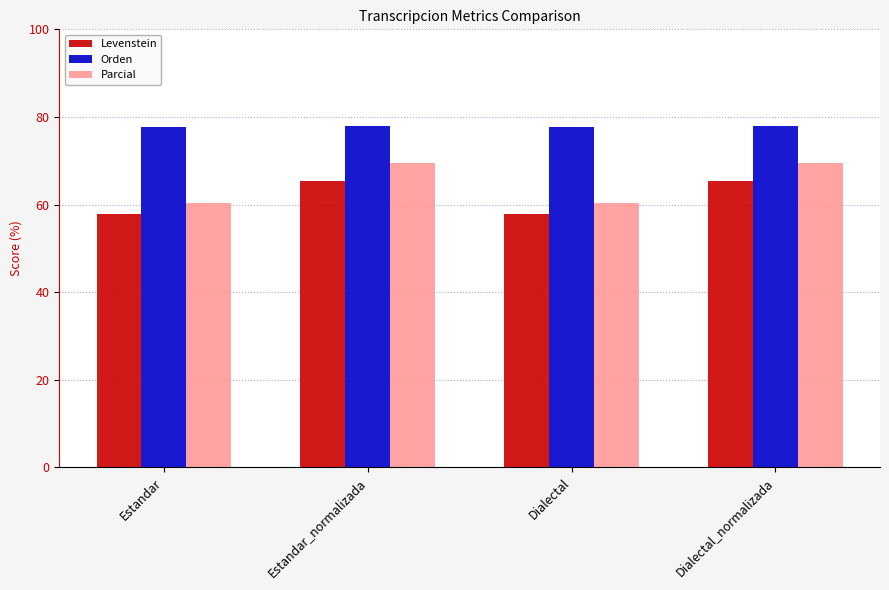

Which series has the widest spread of values?

Parcial